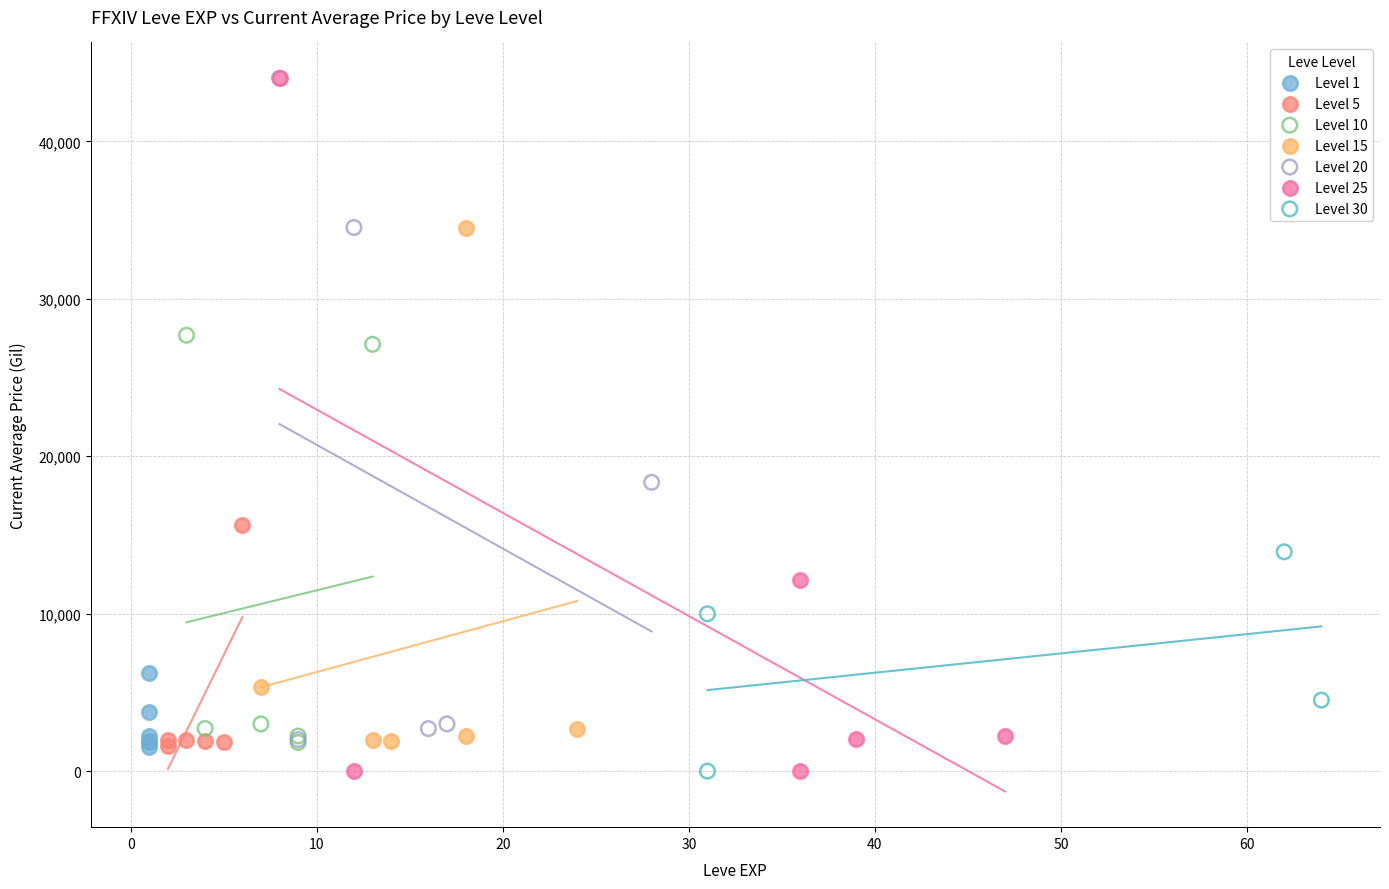

What are all the series names shown in the legend?

Level 1, Level 5, Level 10, Level 15, Level 20, Level 25, Level 30